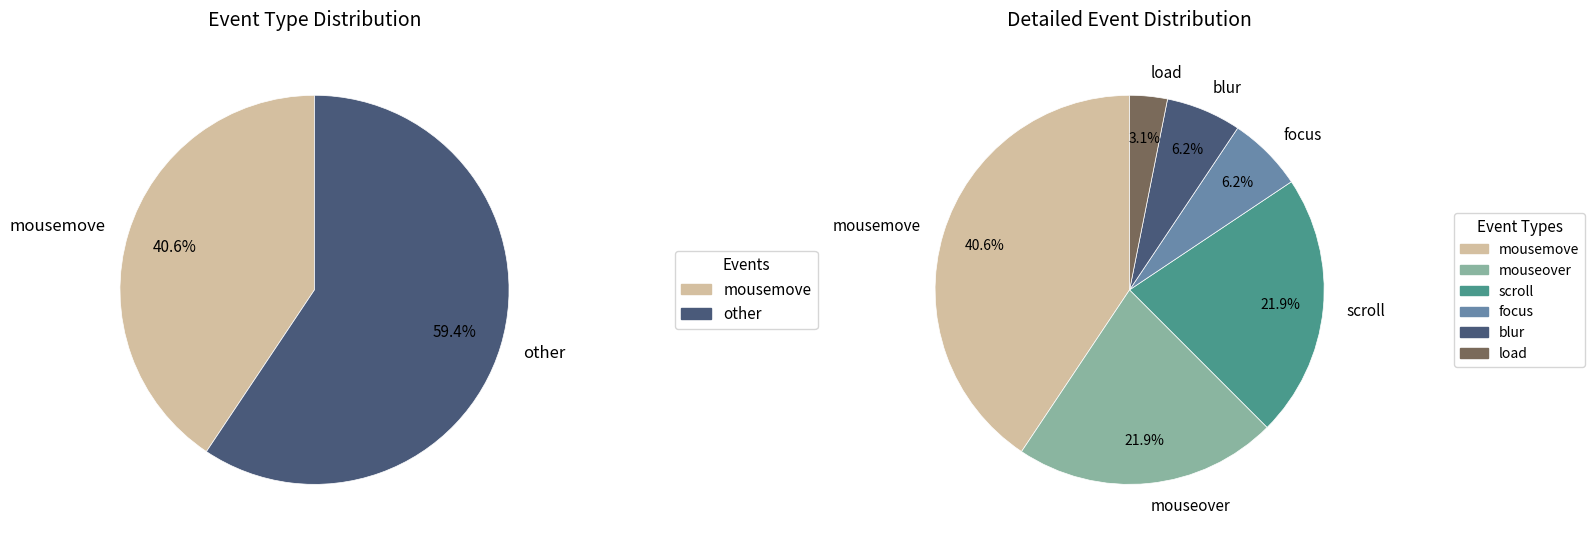

True or false: scroll accounts for 22% of the total.

True